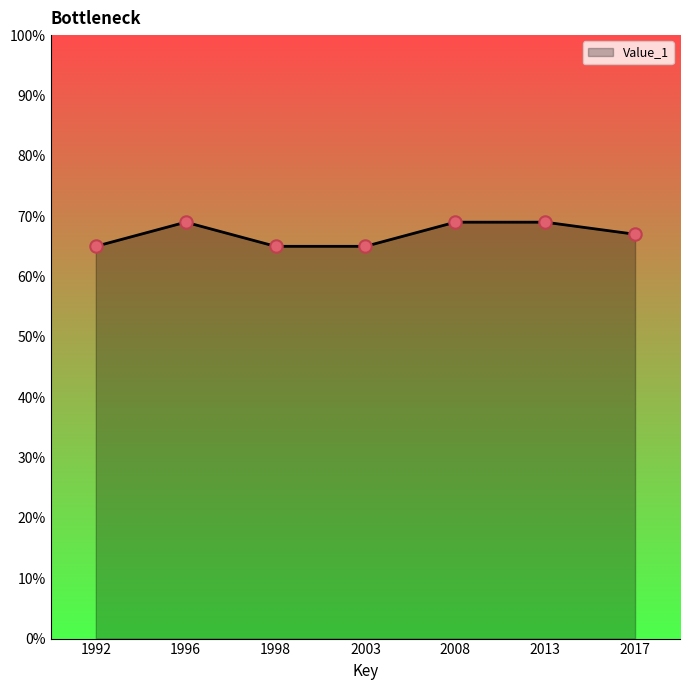

Approximately how many times larger is the value at 1992 compared to 1996?

0.9